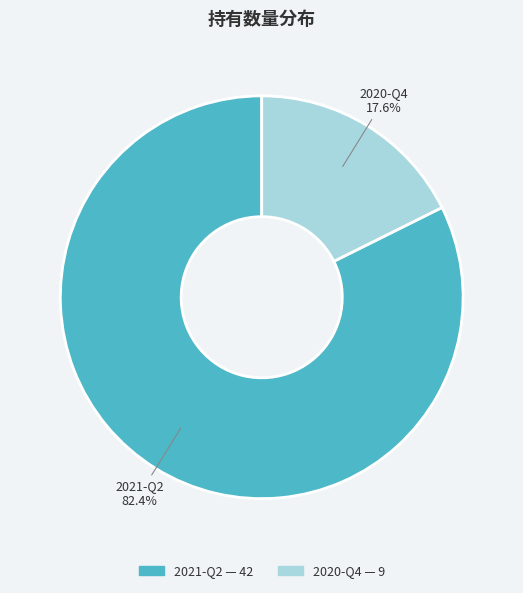

True or false: 2021-Q2 accounts for 75% of the total.

False